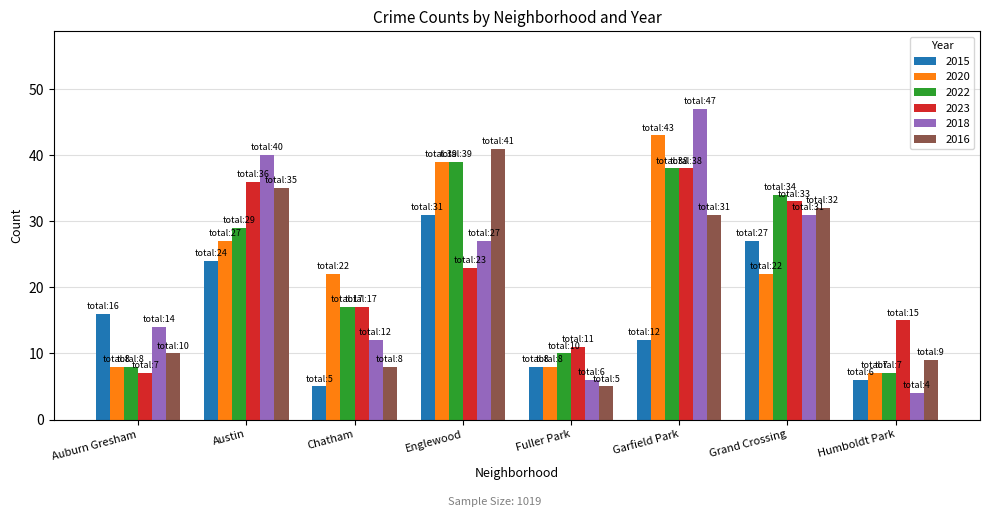

How many distinct data groups are displayed?

6